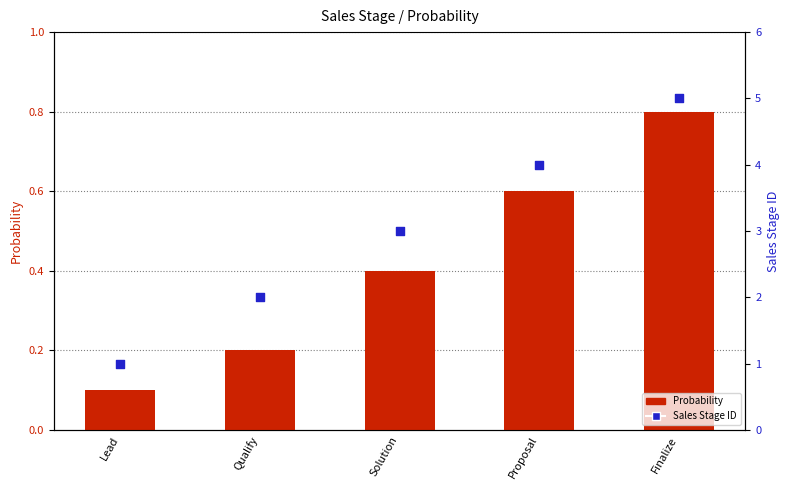

Which series has the largest total across all categories?

Sales Stage ID